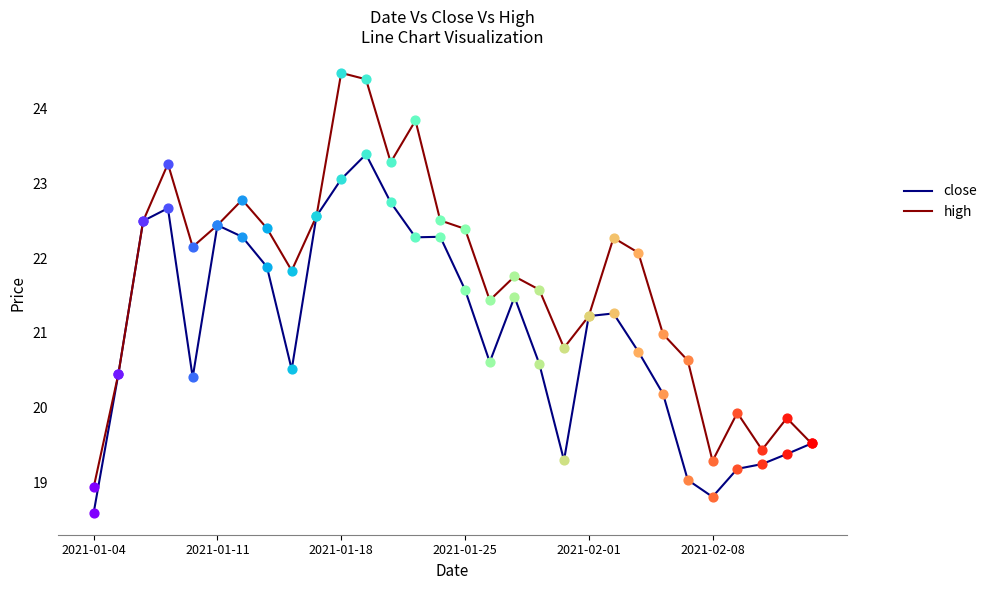

List the series in order of their overall mean, lowest first.

close, high